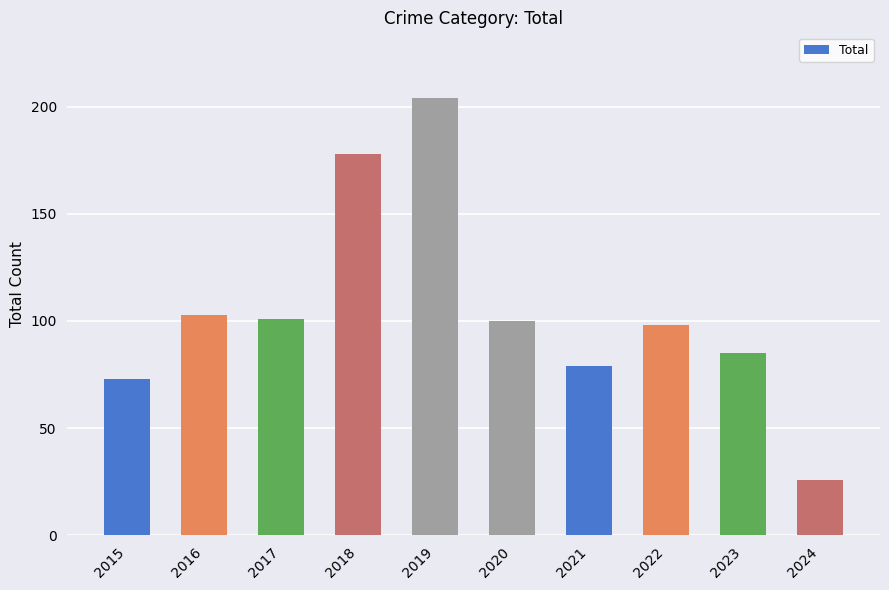

How many values are below 100?

5